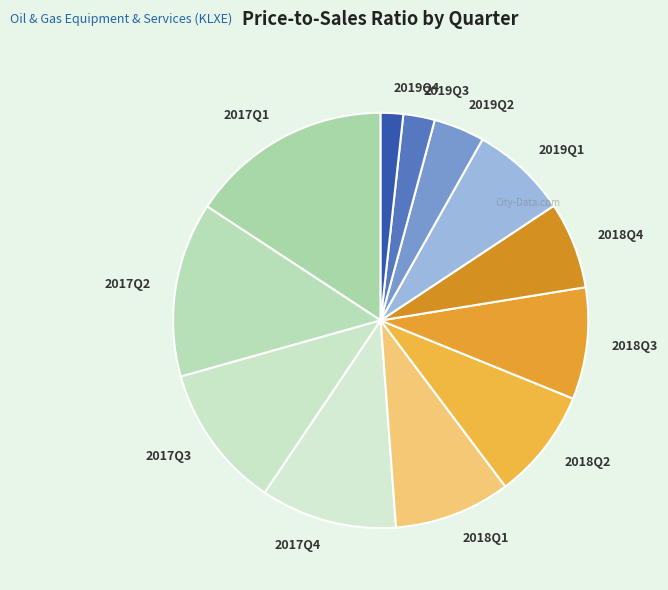

How many slices are in this pie chart?

12